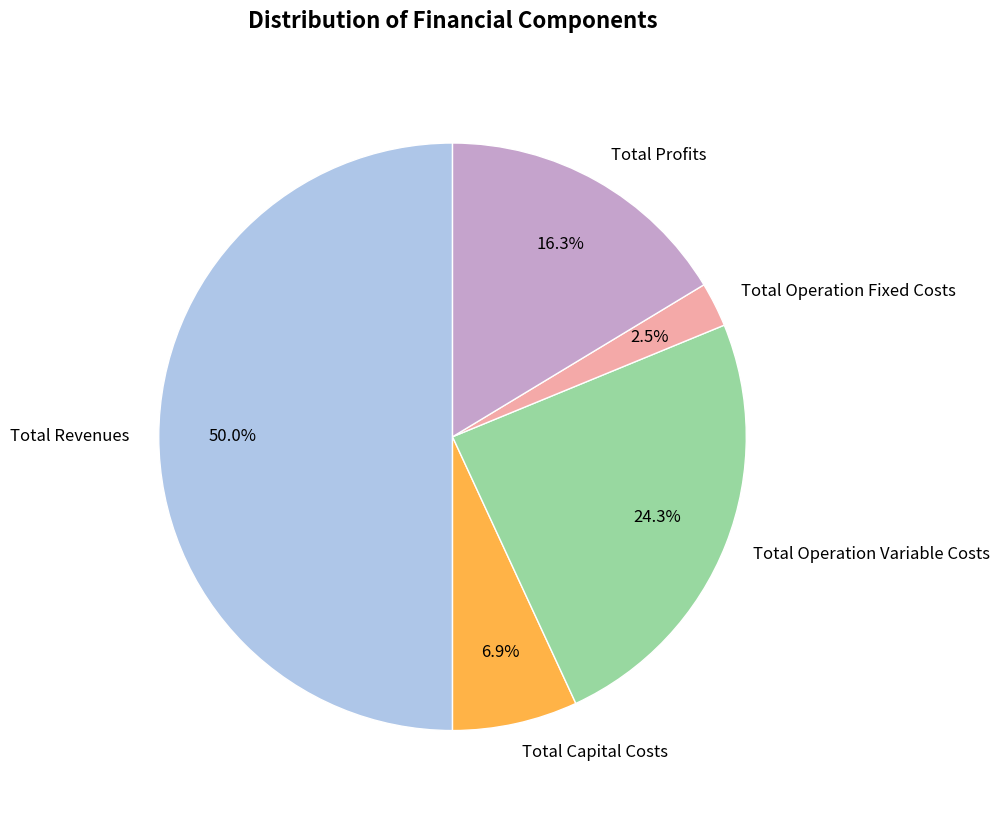

Which slice is the smallest?

Total Operation Fixed Costs